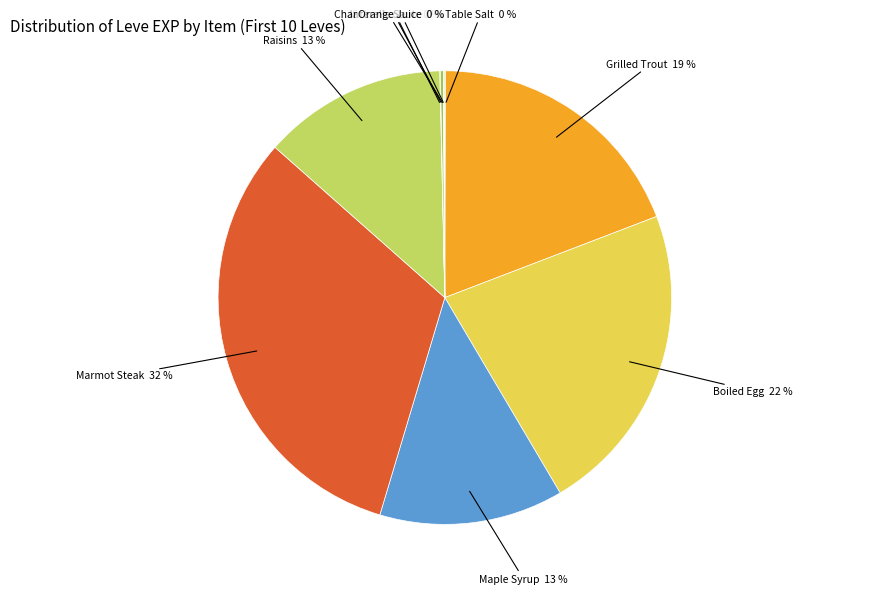

Is it true that Marmot Steak is 43% of the pie?

False